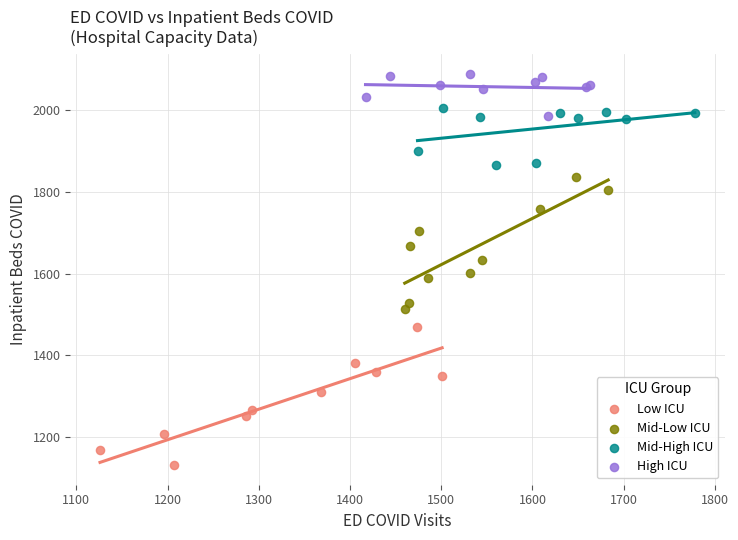

Which series contains the highest Y value?

High ICU